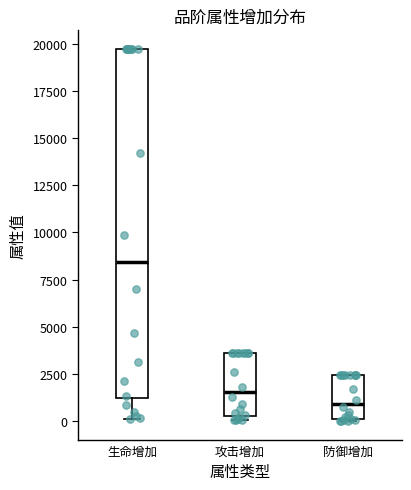

Reading left to right, transcribe this box plot: for each box, give where its median line is, the range the box spans, and where its two whiskers end, as read against the y-axis. The values are not printed on the chart, so give them approximately, as read against the axis.

生命增加: median 8500, box 1000 to 19500, whiskers 0 to 19500
攻击增加: median 1500, box 500 to 3500, whiskers 0 to 3500
防御增加: median 1000, box 0 to 2500, whiskers 0 to 2500